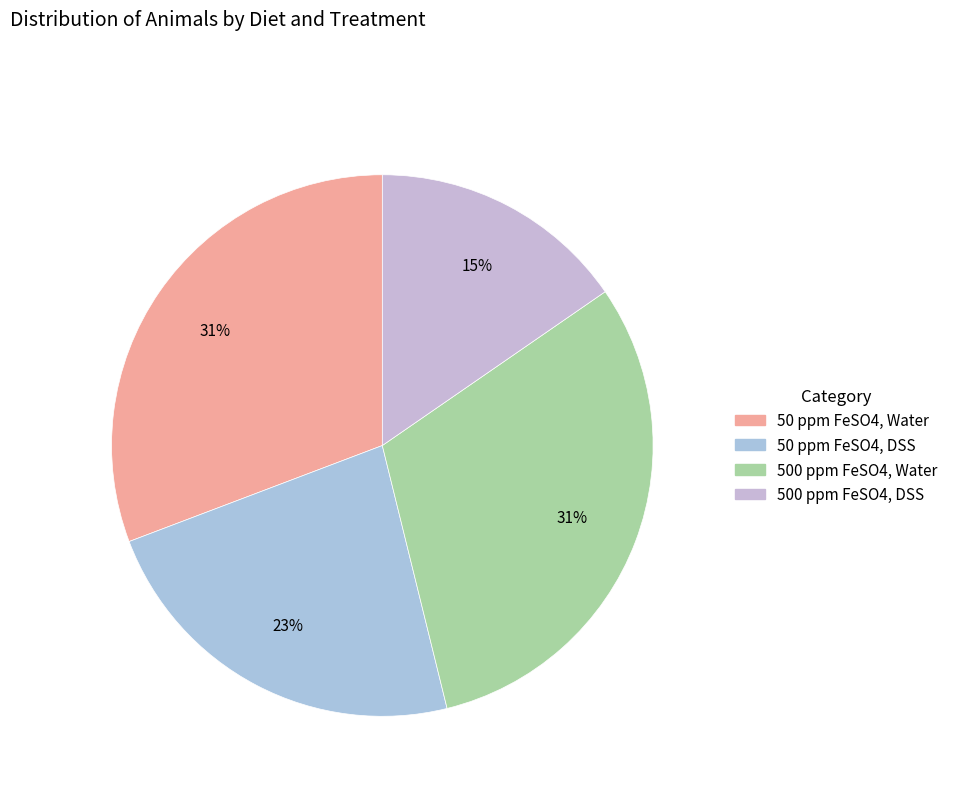

What is the smallest slice in the pie chart?

500 ppm FeSO4, DSS